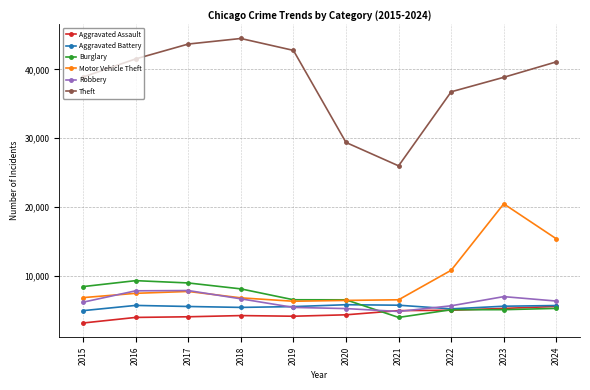

Is it true that Burglary equals 6509 at 2019?

True